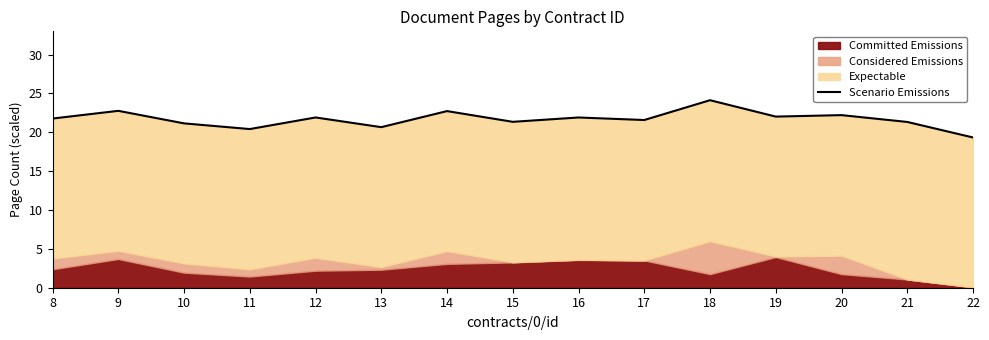

What is the minimum value shown in the chart?

19.3